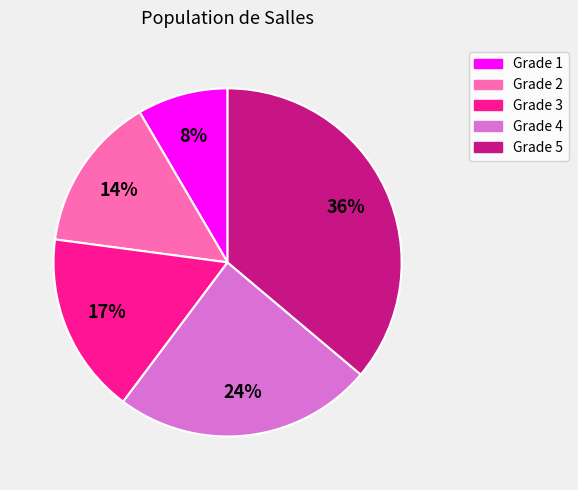

The Grade 1 slice represents 1% of the pie. True or false?

False